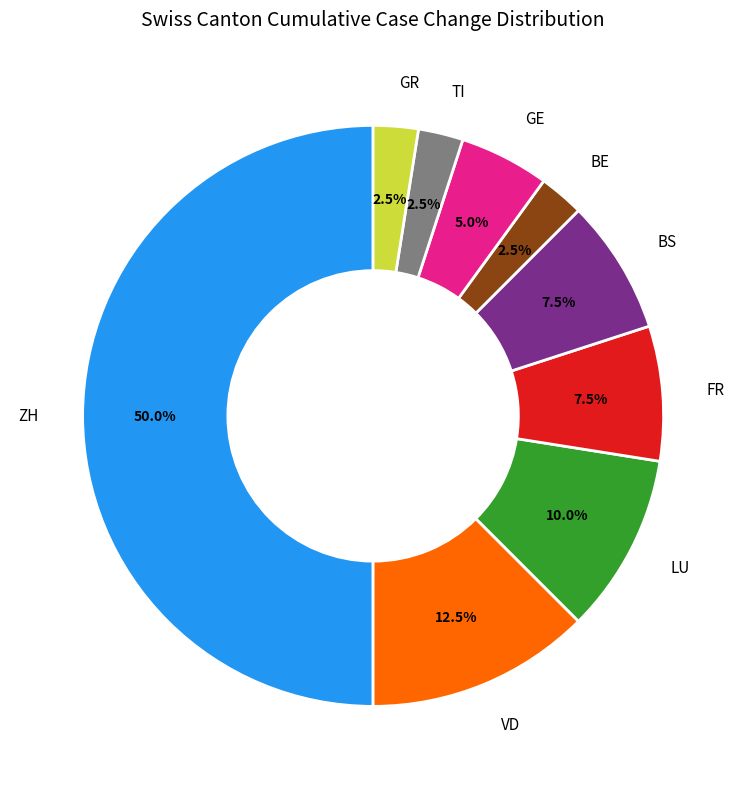

Does FR represent more than half of the total?

No